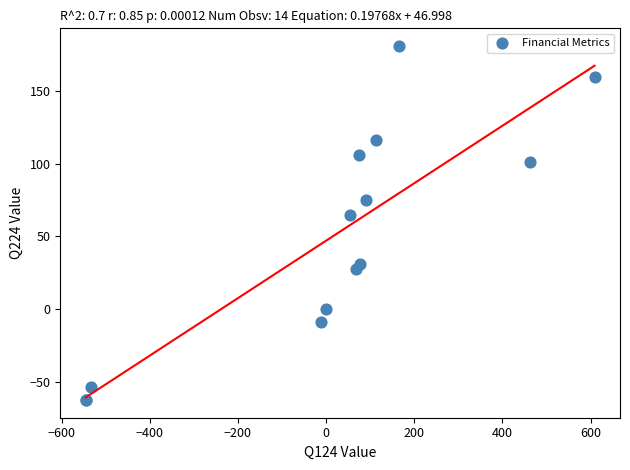

What Y value in the scatter plot is closest to 59?

64.5